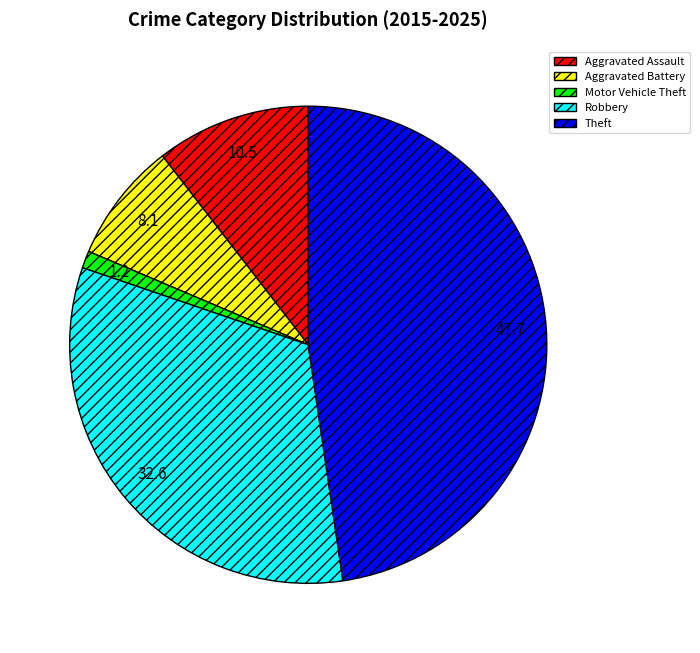

Combined, do Motor Vehicle Theft and Robbery account for over 50%?

No